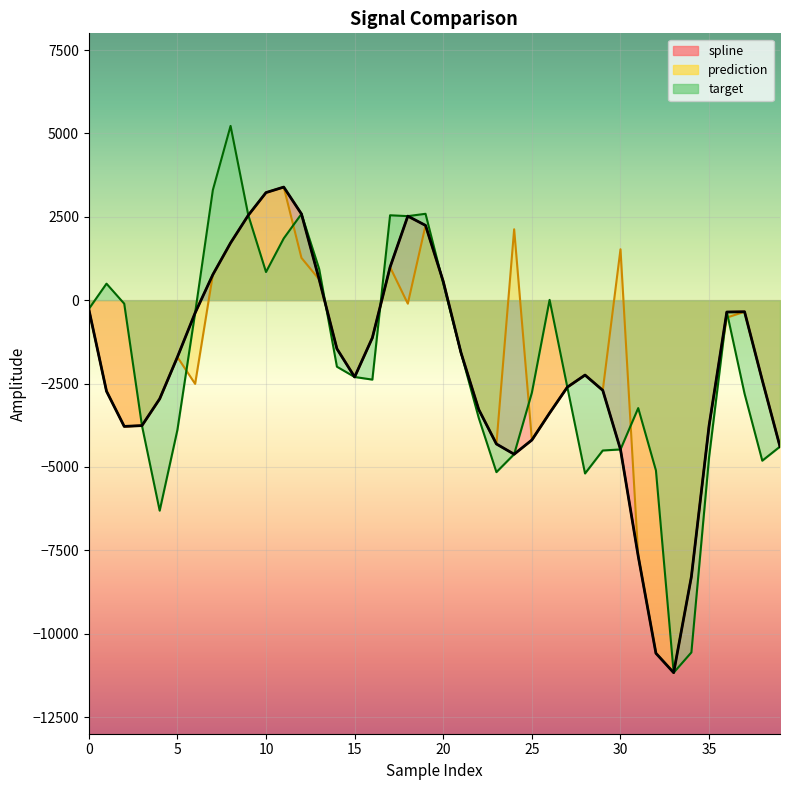

What are all the series names shown in the legend?

spline, prediction, target